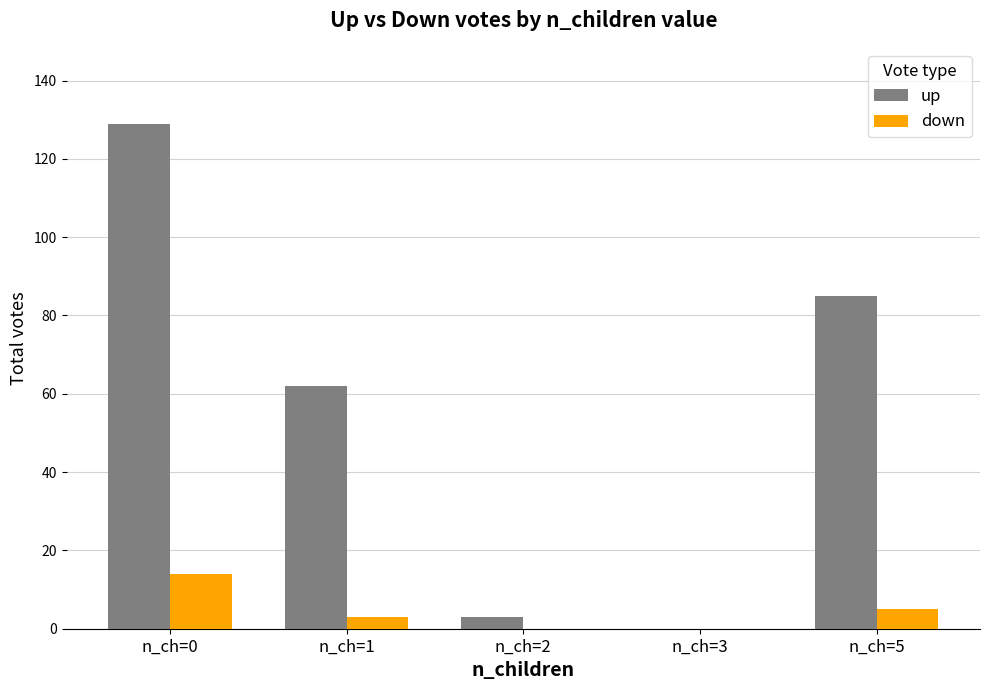

Which category has the highest value in the up series?

n_ch=0